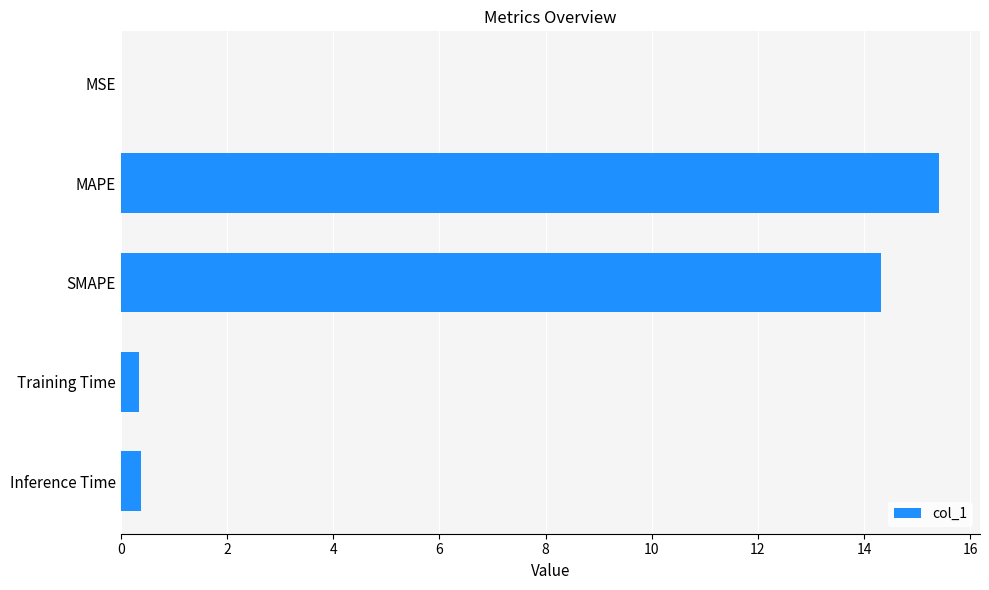

What is the greatest value displayed?

15.4